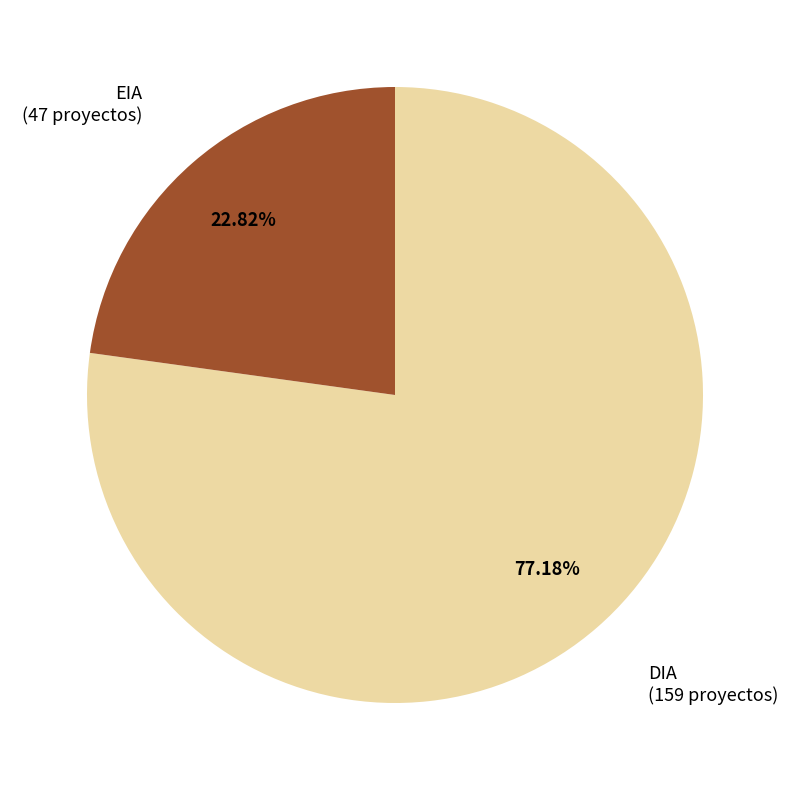

Count the number of slices in the pie.

2